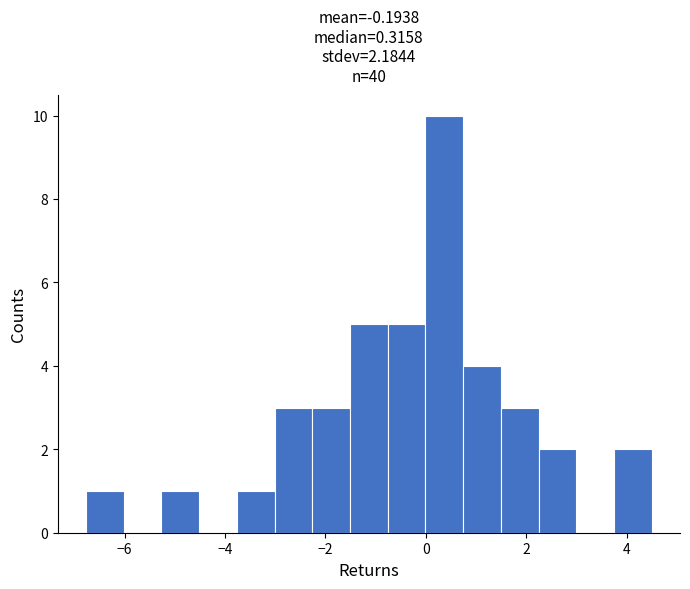

Read against the x-axis, roughly where is the centre of the tallest bar?

0.4